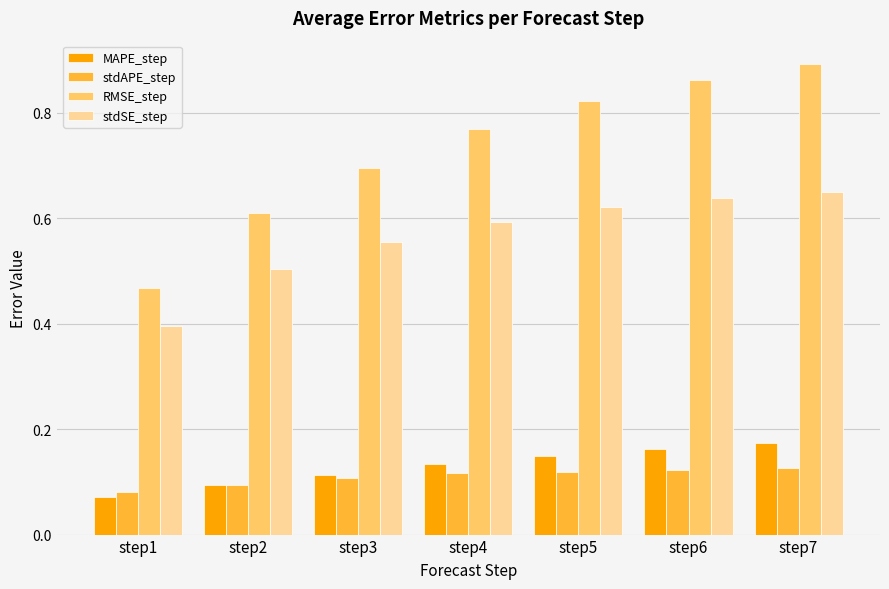

At step1, list the series in order from smallest to largest.

MAPE_step, stdAPE_step, stdSE_step, RMSE_step